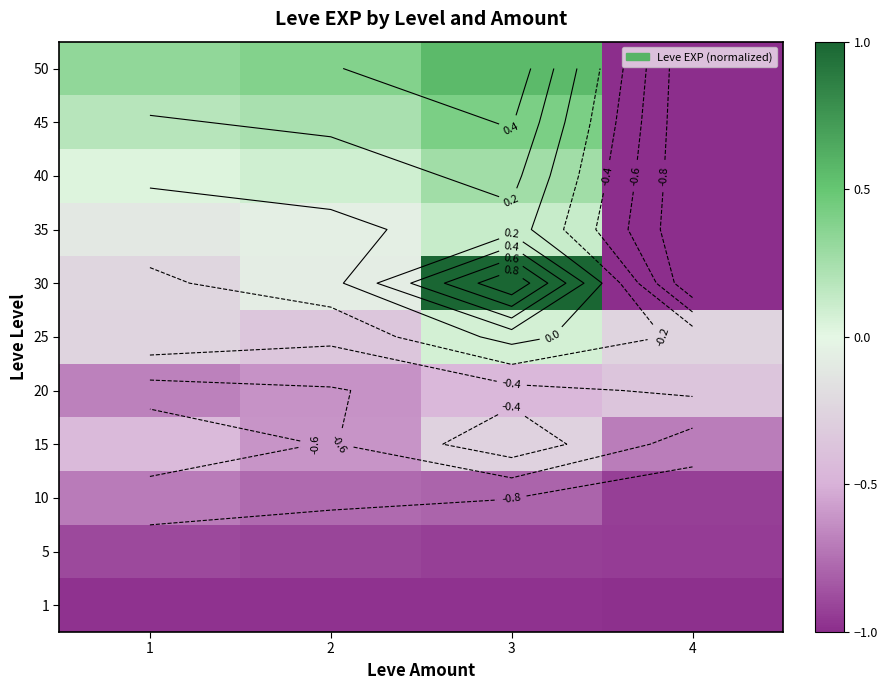

Rank the series at 2 from highest to lowest value.

50, 45, 40, 35, 30, 25, 15, 20, 10, 5, 1